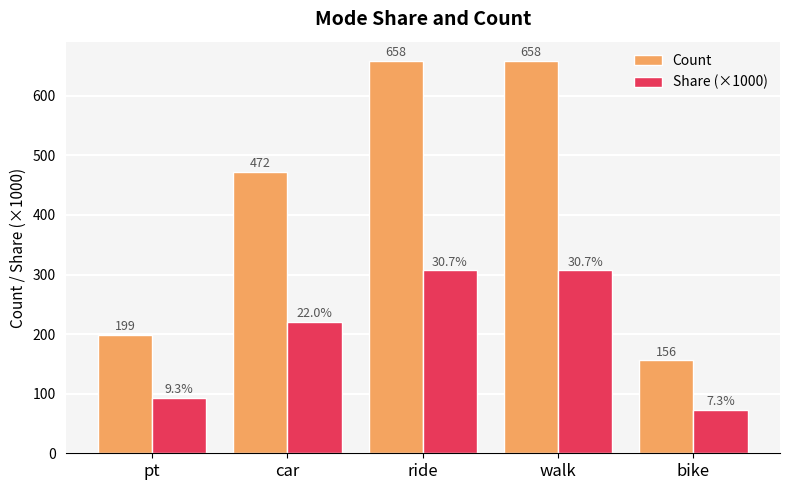

List the series in order of their overall mean, highest first.

Count, Share (×1000)